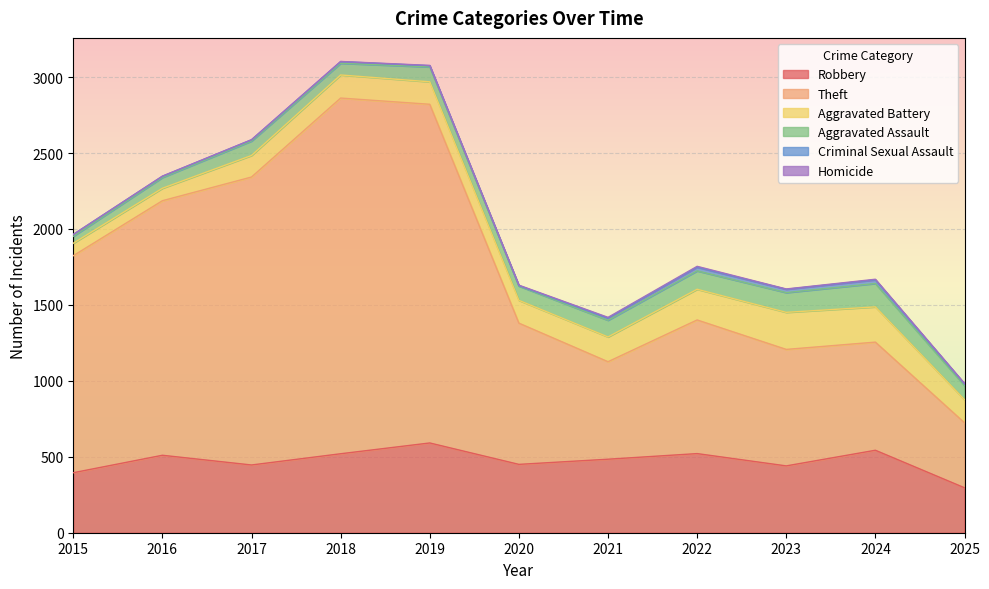

Between 2020 and 2021, which is larger?

2021